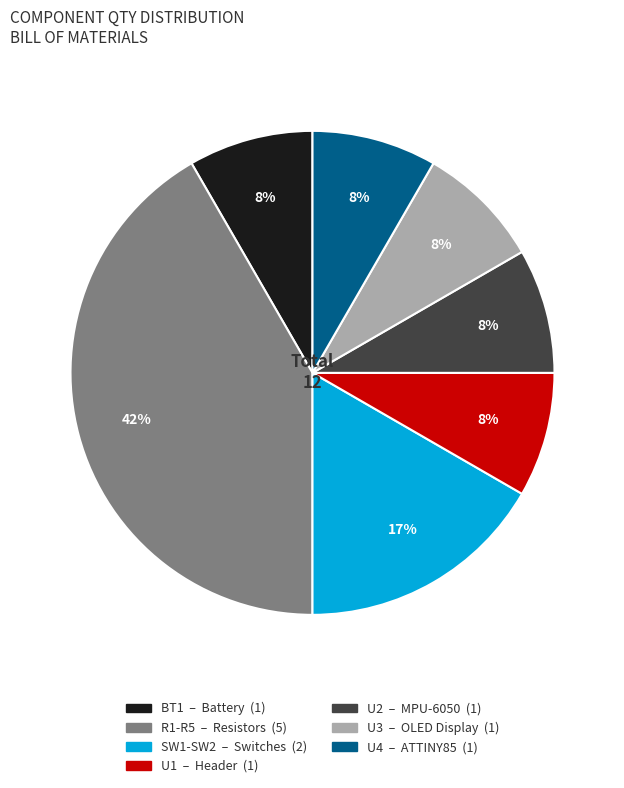

What is the largest slice in the pie chart?

R1-R5